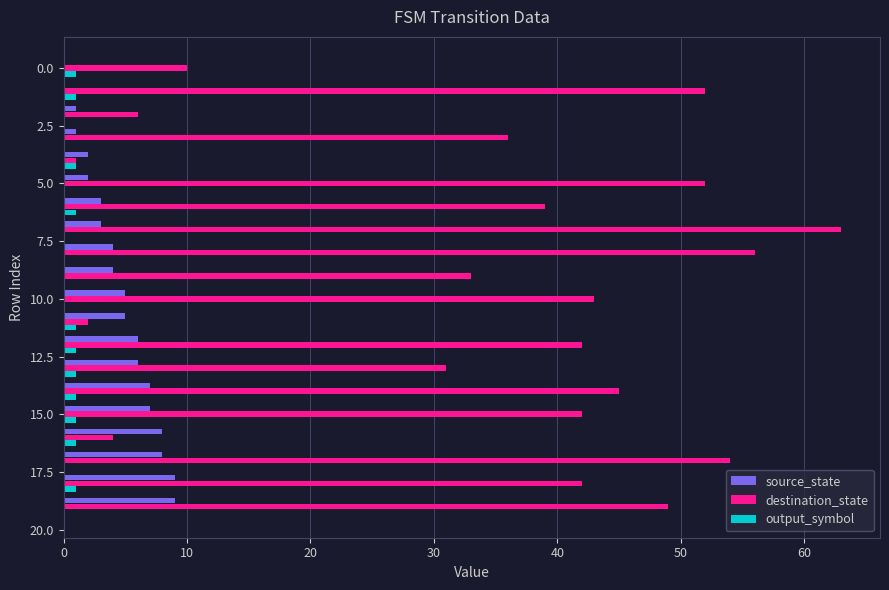

How many categories are shown in the chart?

20